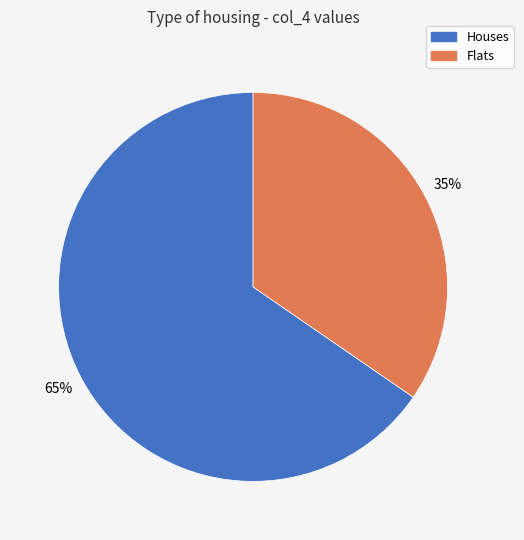

Is it true that Houses is 65% of the pie?

True